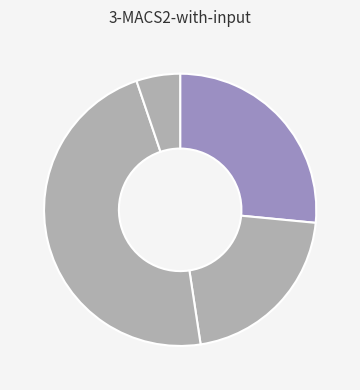

Count the number of slices in the pie.

4